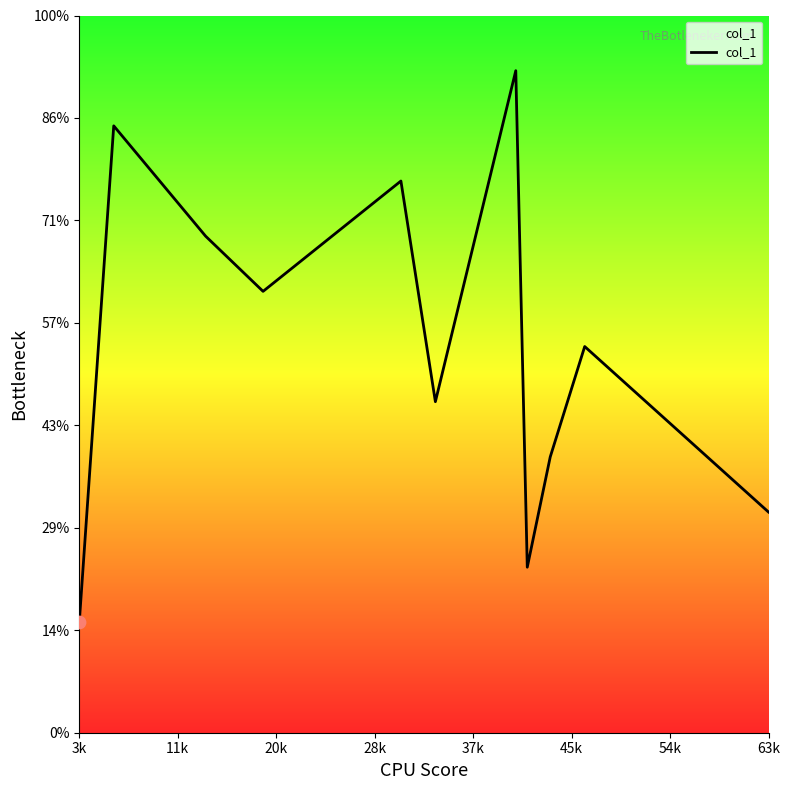

Does the chart have visible grid lines?

No